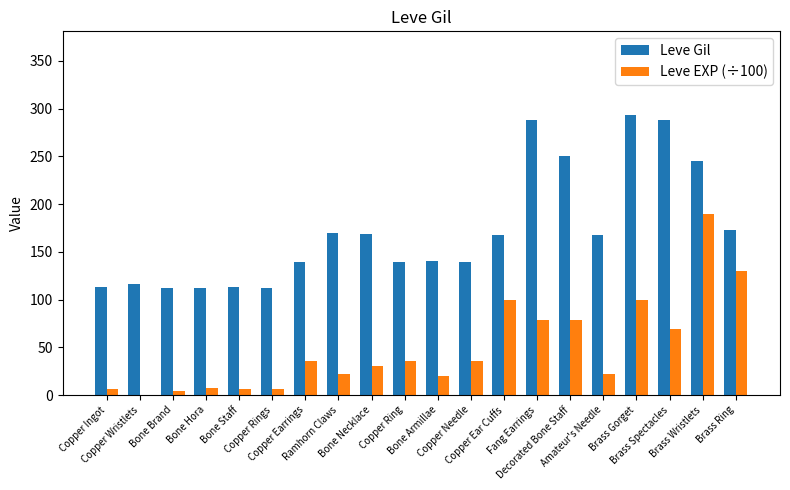

What is the sum of all Leve Gil values?

3447.0